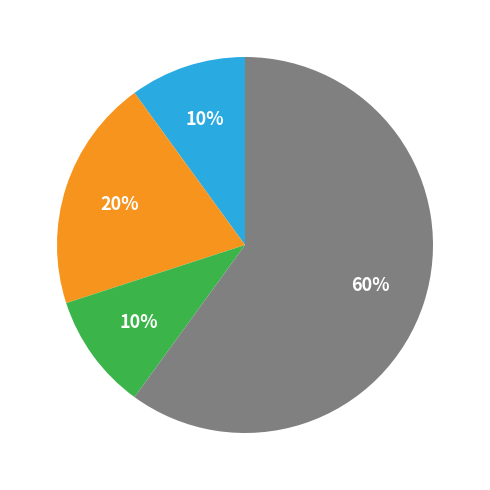

Does any single category account for the majority?

Yes